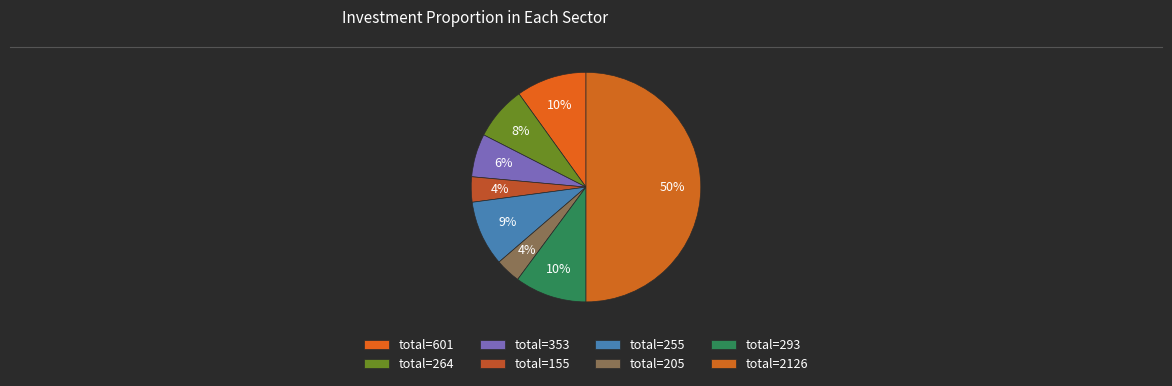

Count the number of slices in the pie.

8